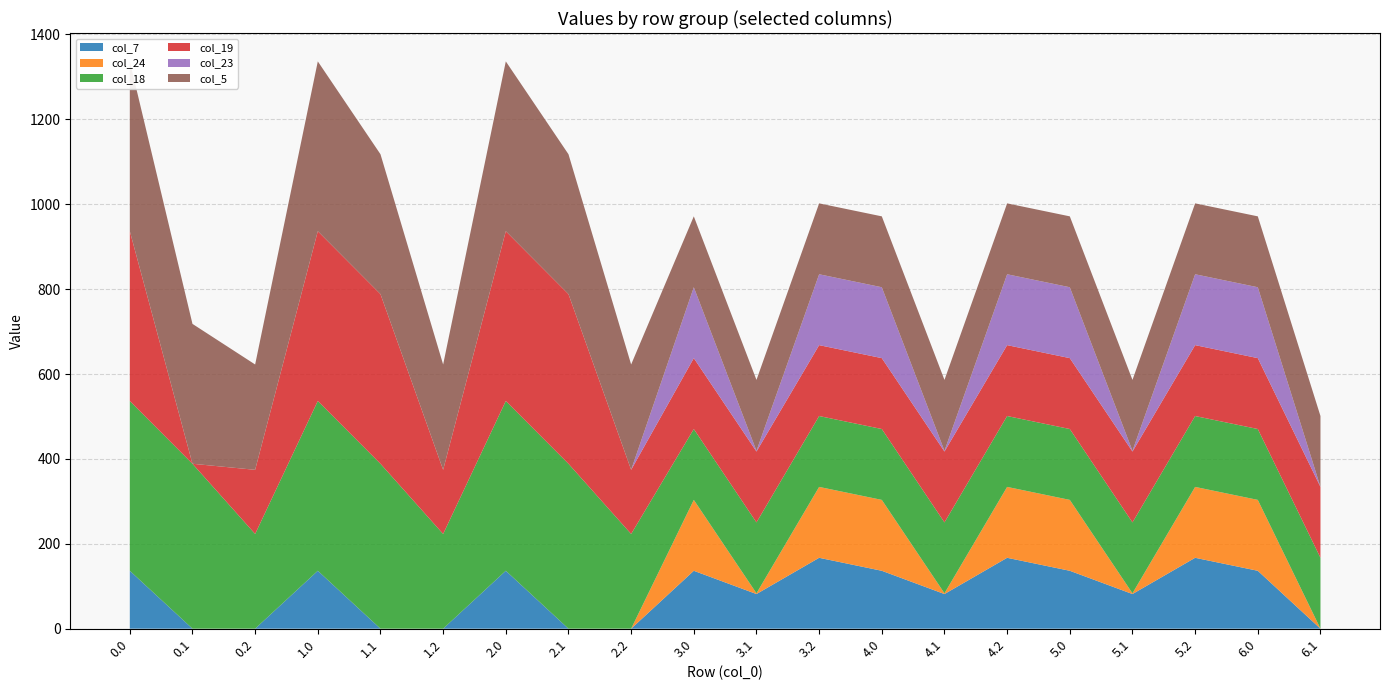

Reading left to right, transcribe all the data shown in this chart.

col_7: 0.0=136.4	0.1=0.0	0.2=0.0	1.0=136.4	1.1=0.0	1.2=0.0	2.0=136.4	2.1=0.0	2.2=0.0	3.0=136.4	3.1=81.6	3.2=167.0	4.0=136.4	4.1=81.6	4.2=167.0	5.0=136.4	5.1=81.6	5.2=167.0	6.0=136.4	6.1=0.0
col_24: 0.0=0.0	0.1=0.0	0.2=0.0	1.0=0.0	1.1=0.0	1.2=0.0	2.0=0.0	2.1=0.0	2.2=0.0	3.0=167.0	3.1=1.7	3.2=167.0	4.0=167.0	4.1=1.7	4.2=167.0	5.0=167.0	5.1=1.7	5.2=167.0	6.0=167.0	6.1=0.0
col_18: 0.0=400.0	0.1=388.5	0.2=223.1	1.0=400.0	1.1=388.5	1.2=223.1	2.0=400.0	2.1=388.5	2.2=223.1	3.0=167.0	3.1=167.0	3.2=167.0	4.0=167.0	4.1=167.0	4.2=167.0	5.0=167.0	5.1=167.0	5.2=167.0	6.0=167.0	6.1=167.0
col_19: 0.0=400.0	0.1=0.0	0.2=151.1	1.0=400.0	1.1=399.7	1.2=151.1	2.0=400.0	2.1=399.7	2.2=151.1	3.0=167.0	3.1=167.0	3.2=167.0	4.0=167.0	4.1=167.0	4.2=167.0	5.0=167.0	5.1=167.0	5.2=167.0	6.0=167.0	6.1=167.0
col_23: 0.0=0.0	0.1=0.0	0.2=0.0	1.0=0.0	1.1=0.0	1.2=0.0	2.0=0.0	2.1=0.0	2.2=0.0	3.0=167.0	3.1=1.7	3.2=167.0	4.0=167.0	4.1=1.7	4.2=167.0	5.0=167.0	5.1=1.7	5.2=167.0	6.0=167.0	6.1=0.0
col_5: 0.0=400.0	0.1=329.5	0.2=248.1	1.0=400.0	1.1=329.5	1.2=248.1	2.0=400.0	2.1=329.5	2.2=248.1	3.0=167.0	3.1=167.0	3.2=167.0	4.0=167.0	4.1=167.0	4.2=167.0	5.0=167.0	5.1=167.0	5.2=167.0	6.0=167.0	6.1=167.0